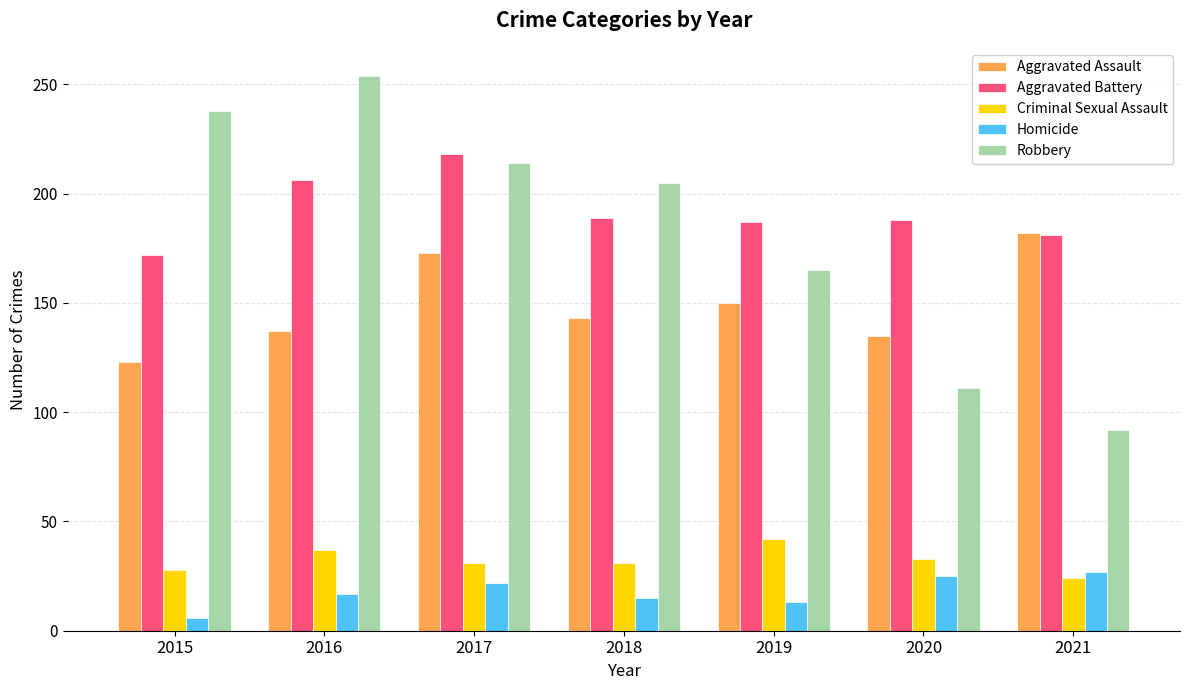

What is the value of the Robbery bar at the 2nd from the left?

254